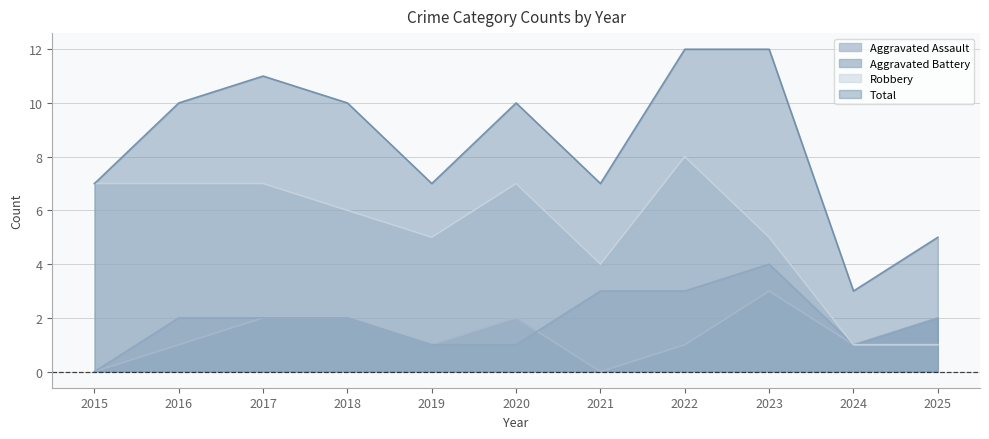

Which series has the largest total across all categories?

Total